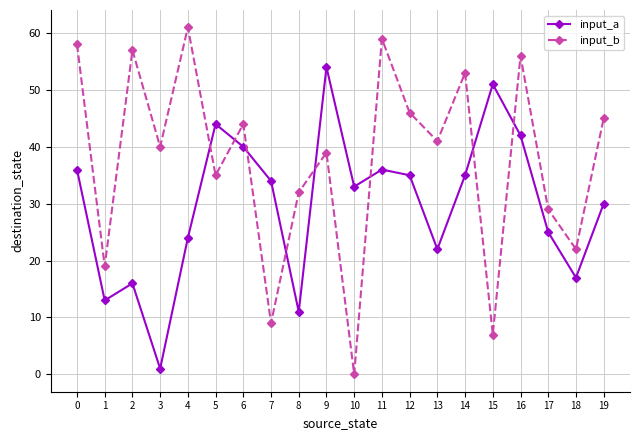

What is the sum of the input_b values at 12 and 11?

105